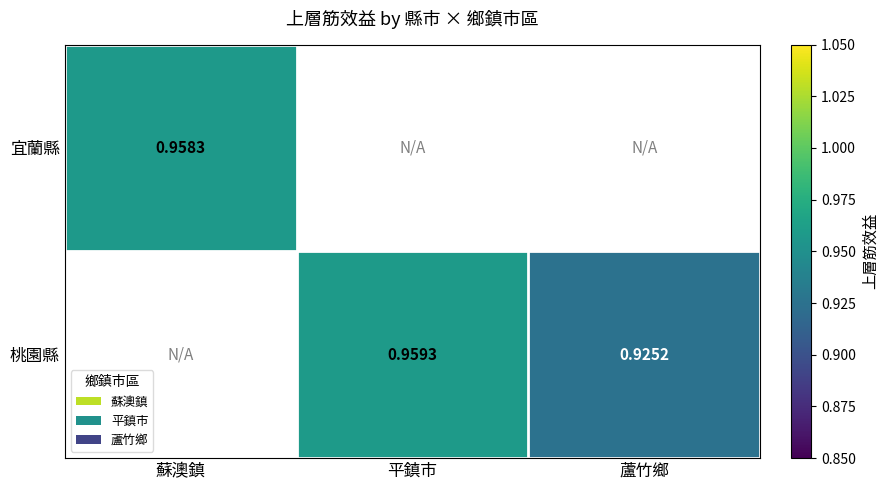

How many categories are shown in the chart?

3